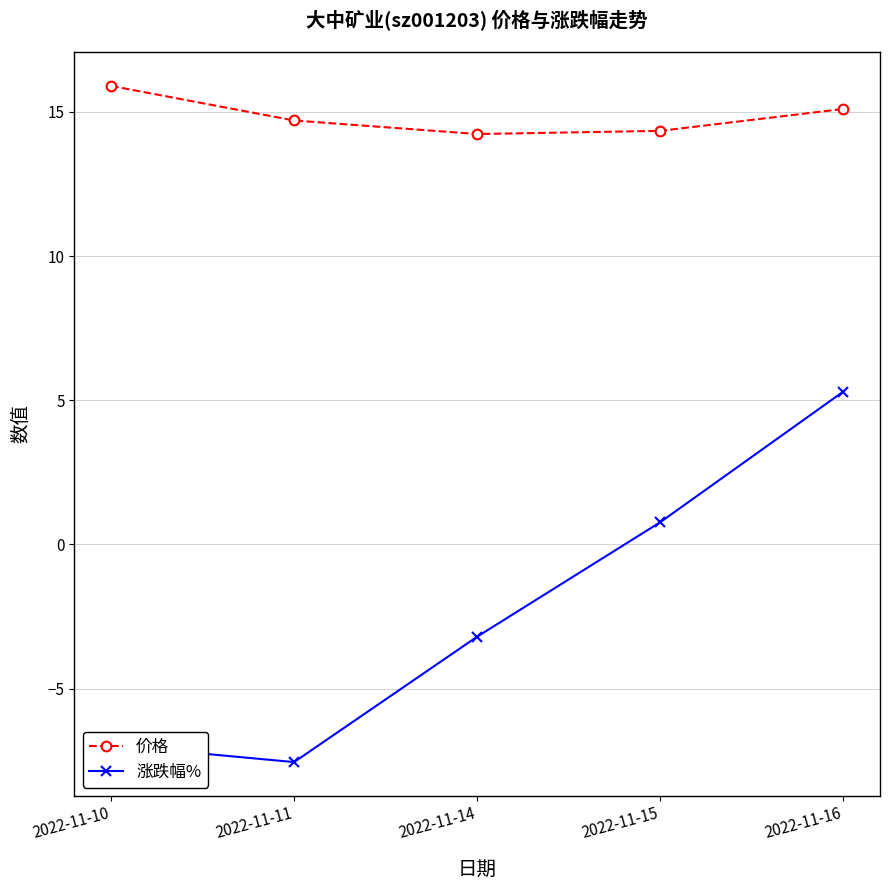

True or false: 价格 and 涨跌幅% intersect in this chart.

False